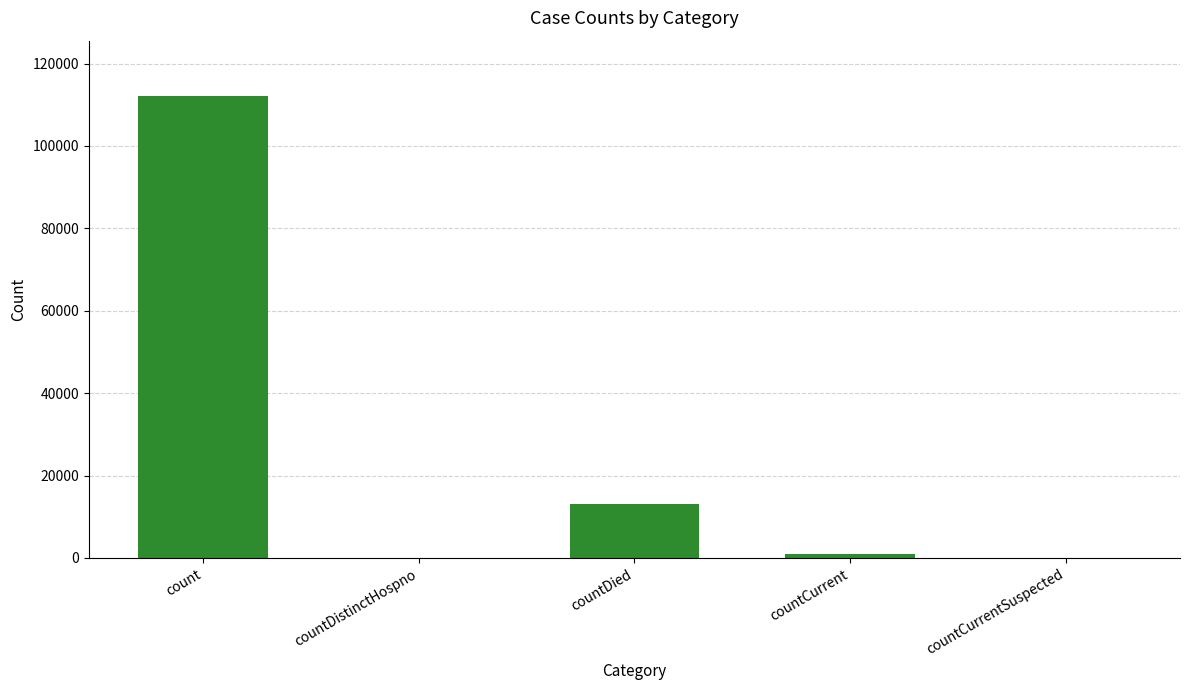

Approximately how many times larger is the value at count compared to countDied?

8.5